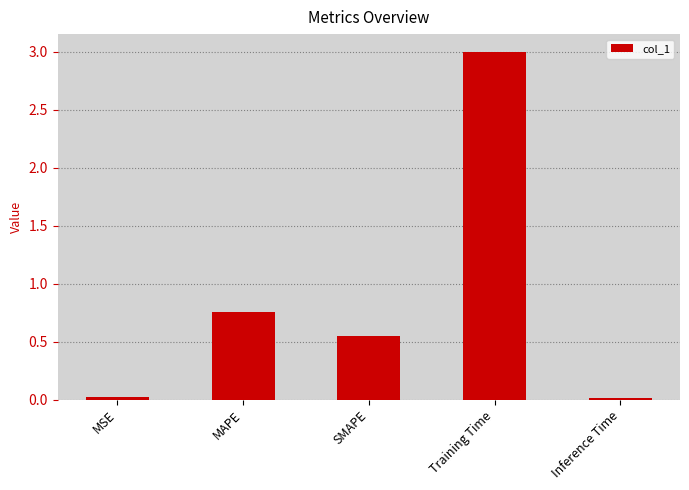

What position from the left is MAPE?

2